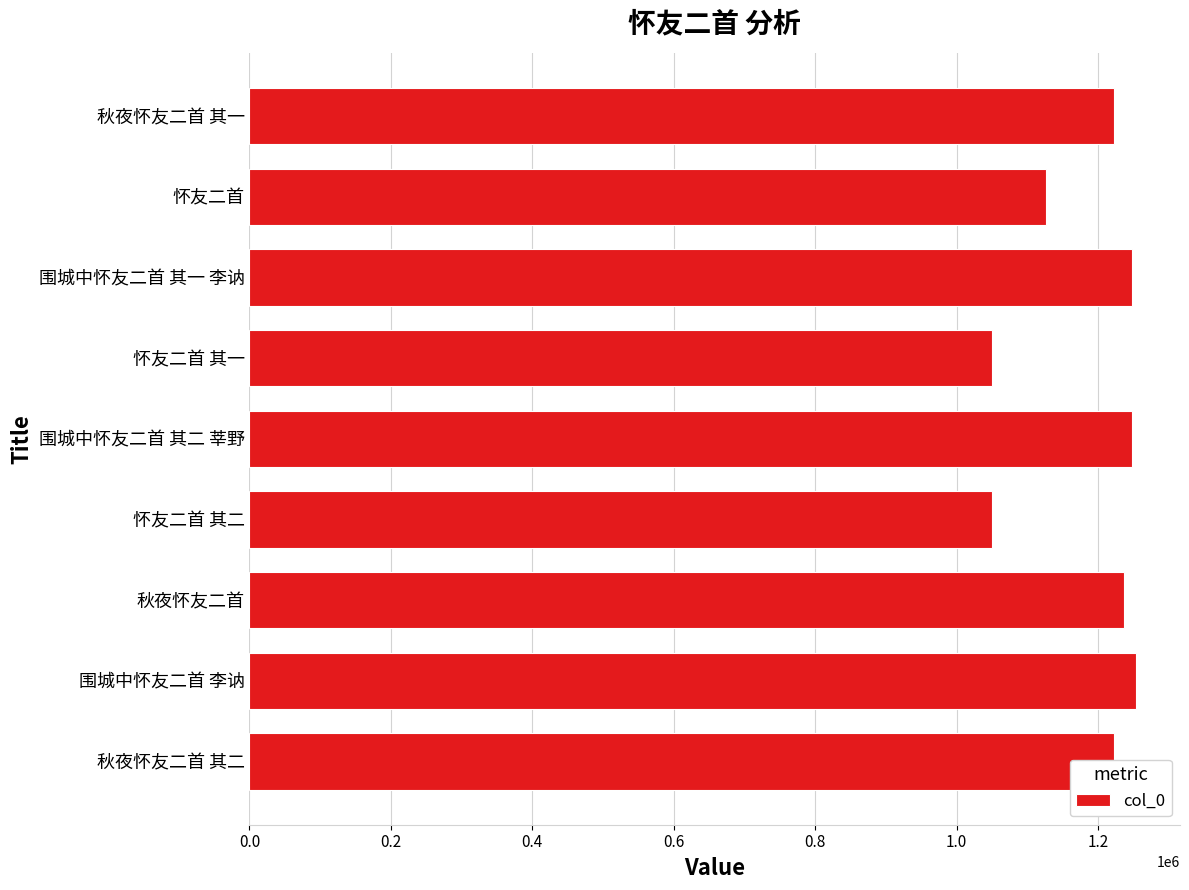

Is it true that the value at 怀友二首 其二 is 1050274?

True